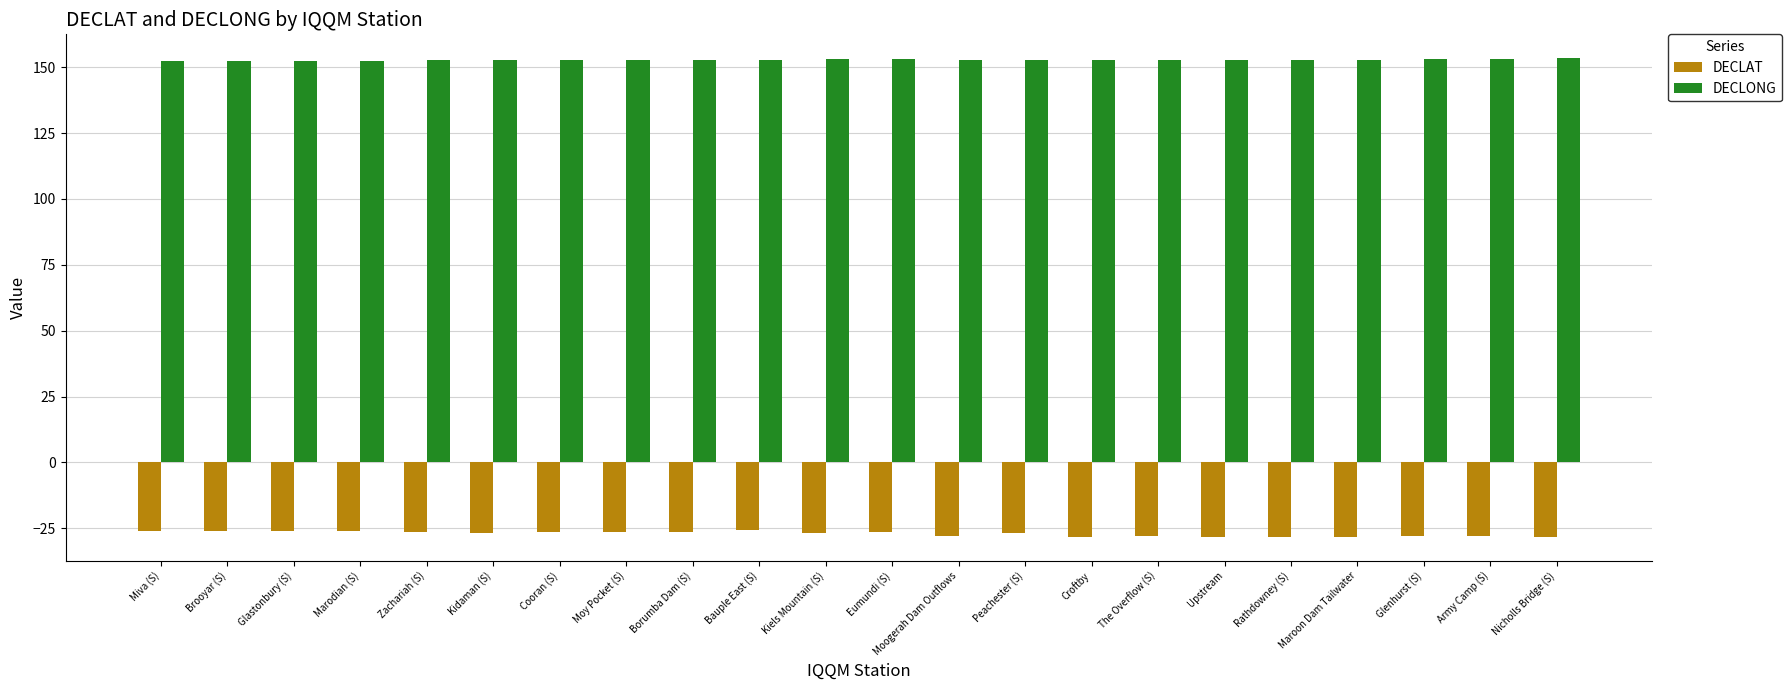

What is the difference between the second highest and minimum values in the DECLONG series?

1.0